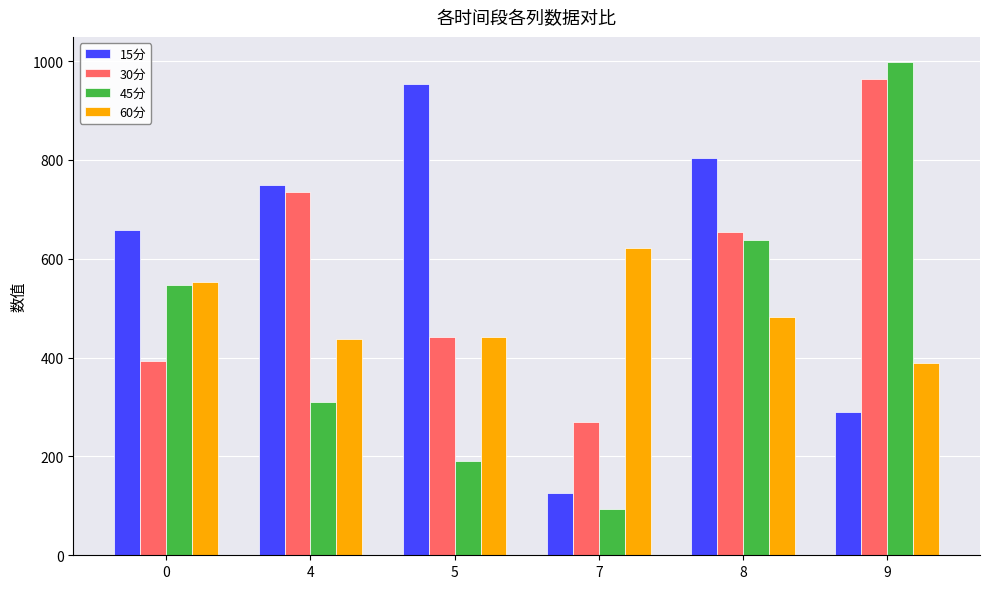

What is the difference between the 30分 values at 8 and 9?

307.8